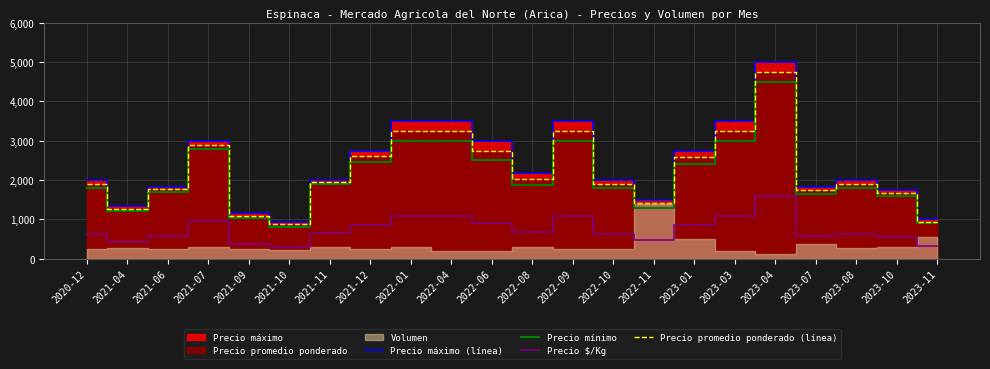

What position from the right is 2021-12?

15